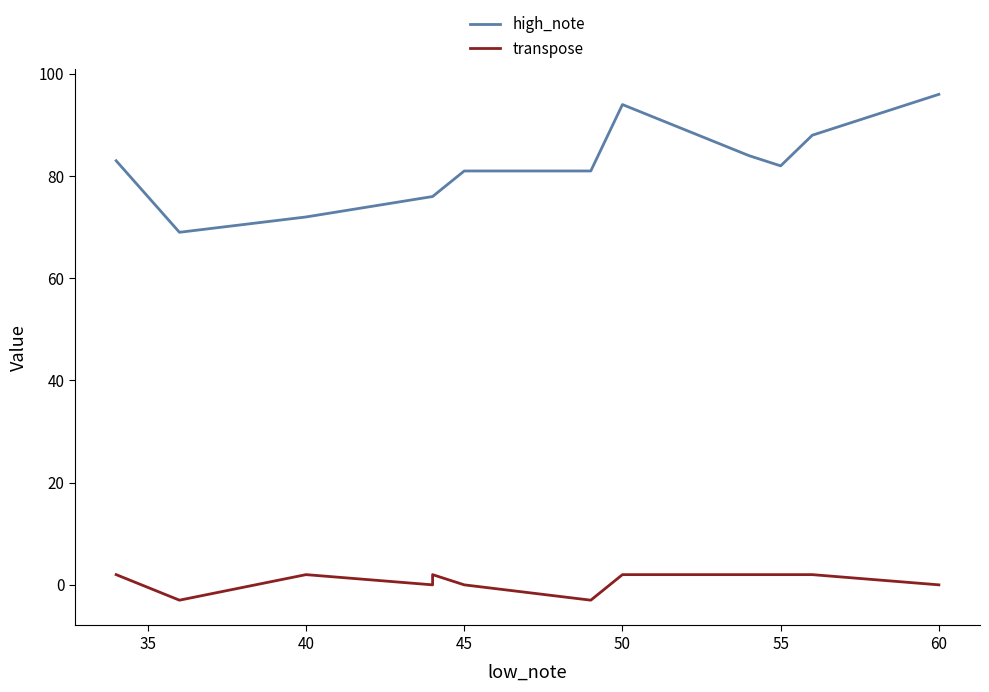

True or false: high_note has a value of 105 at 40.

False